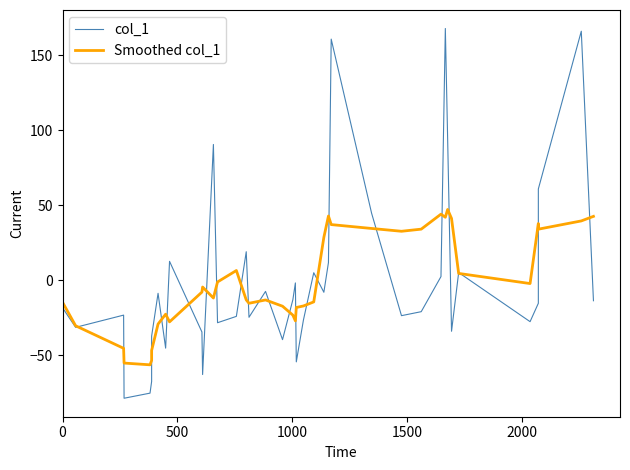

What is the difference between the maximum and minimum values in the col_1 series?

246.3